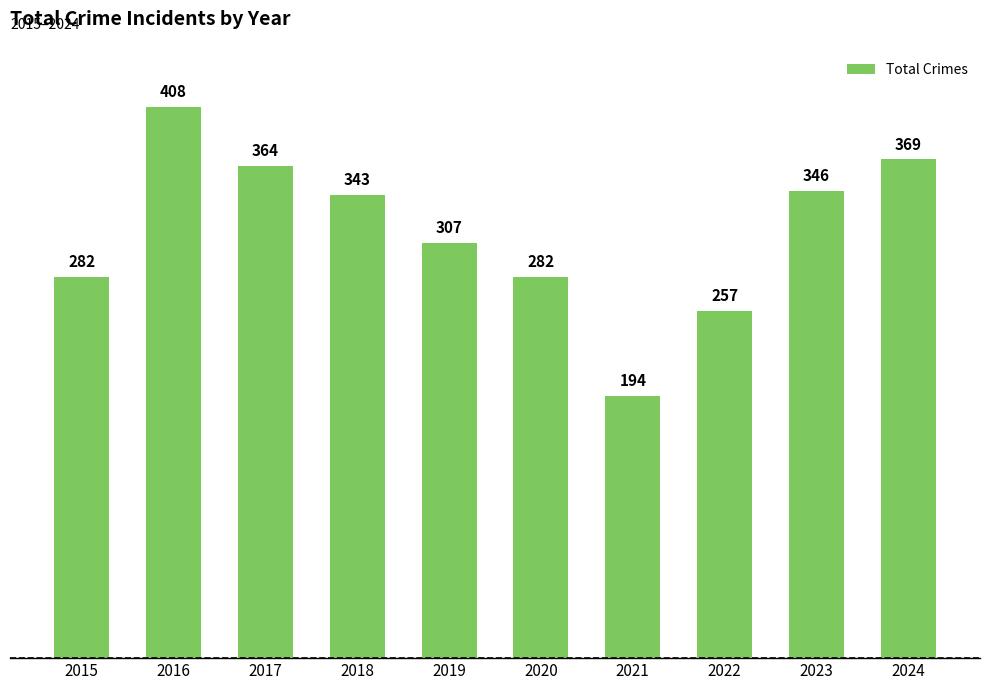

Is it true that the value at 2017 is 220?

False